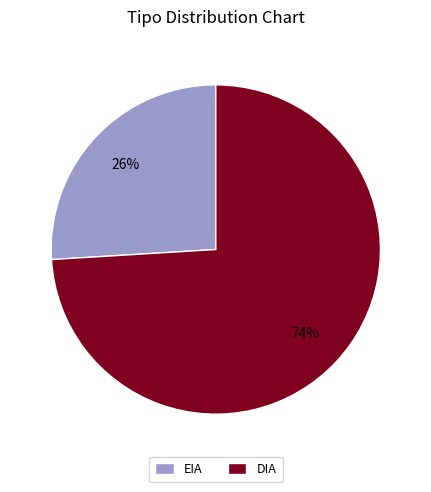

Combined, do DIA and EIA account for over 50%?

Yes